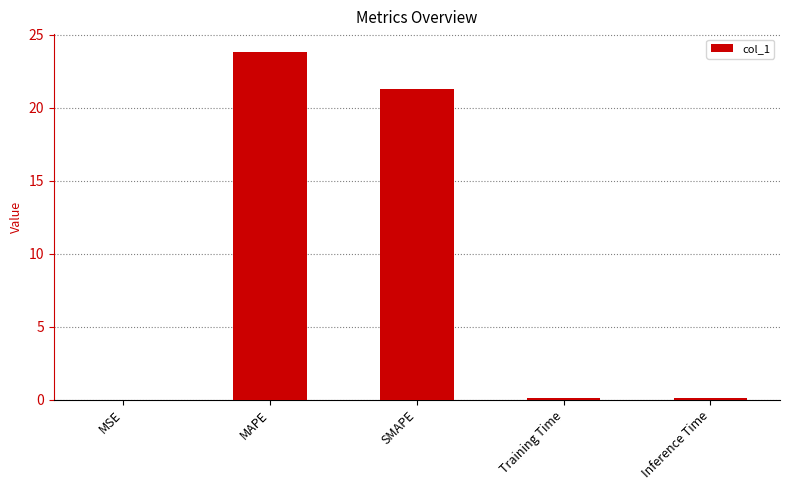

True or false: the data shows 21.3 at SMAPE.

True